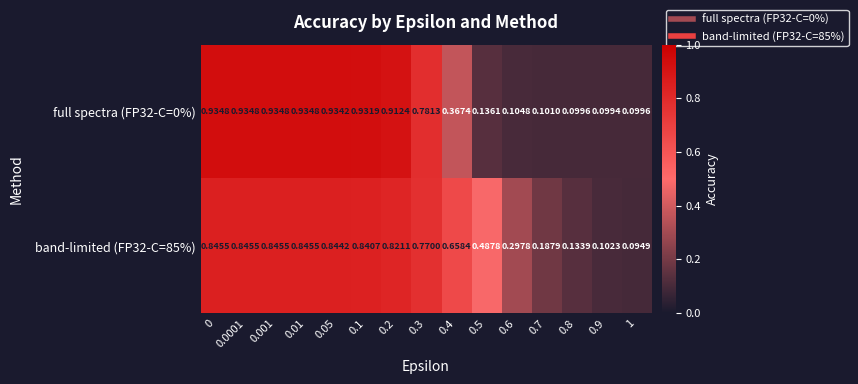

Is the value of band-limited (FP32-C=85%) at 0.7 greater than the value of full spectra (FP32-C=0%) at 0.6?

Yes